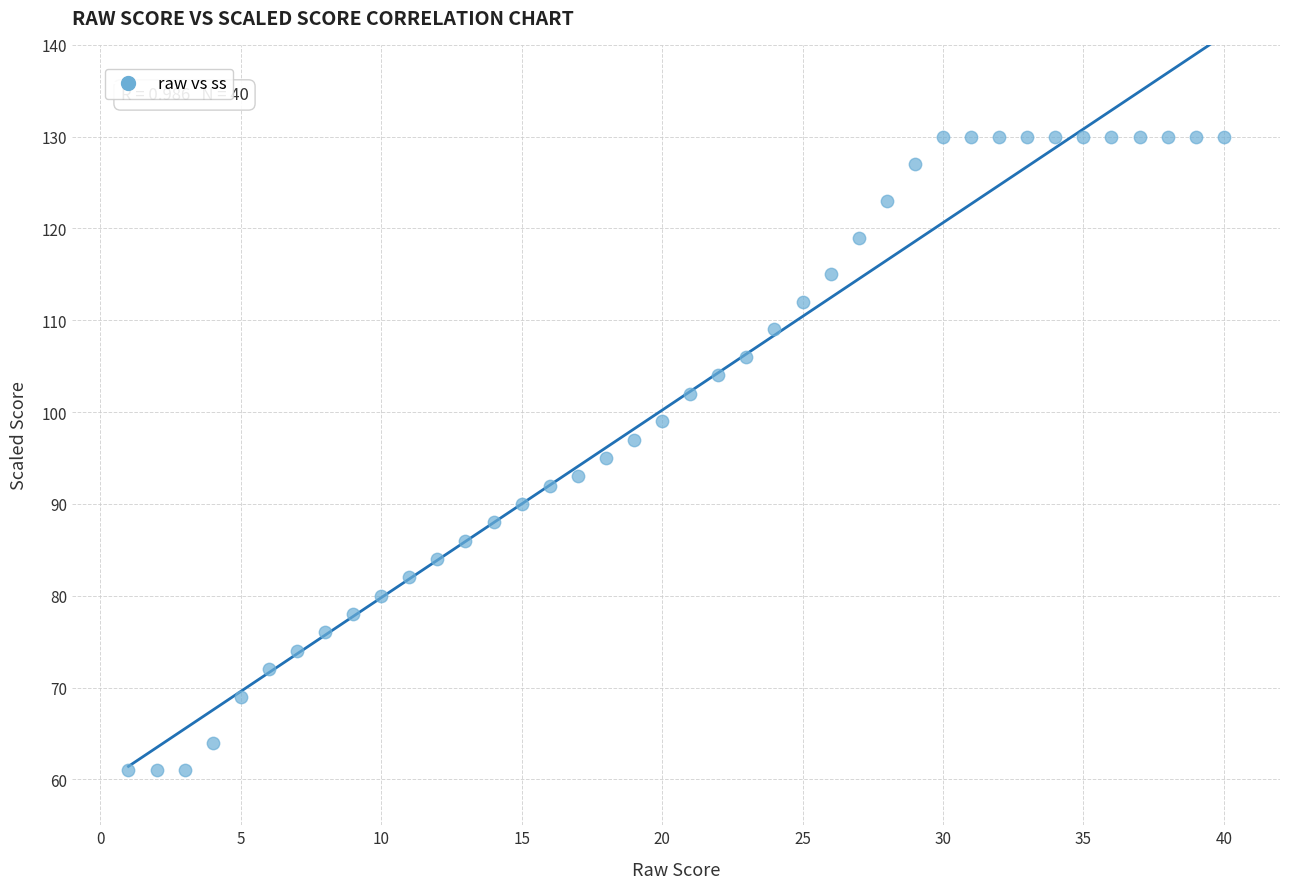

What is the range of X values (max minus min)?

39